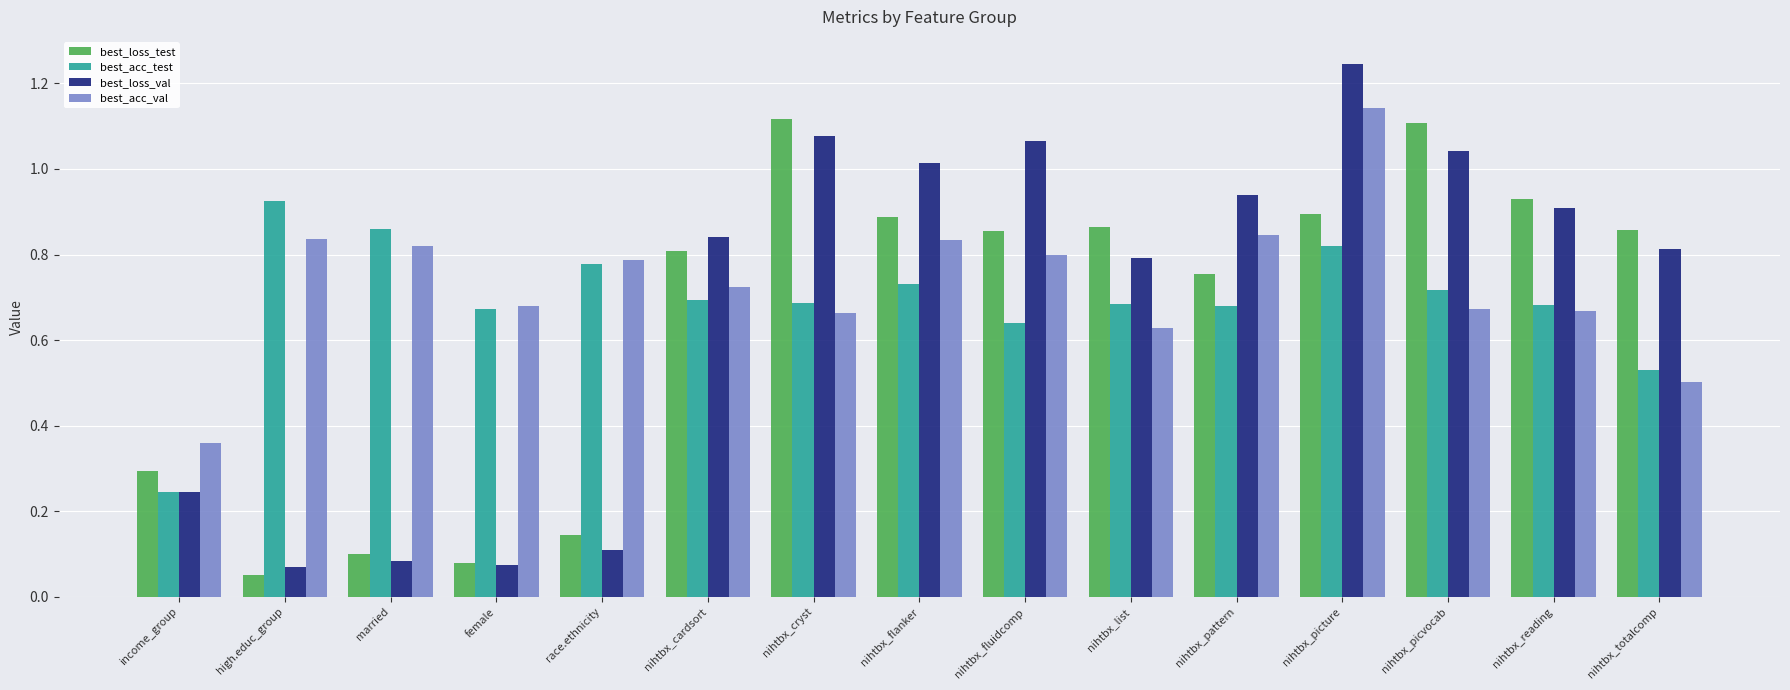

Which series changed the most between nihtbx_flanker and nihtbx_fluidcomp?

best_acc_test